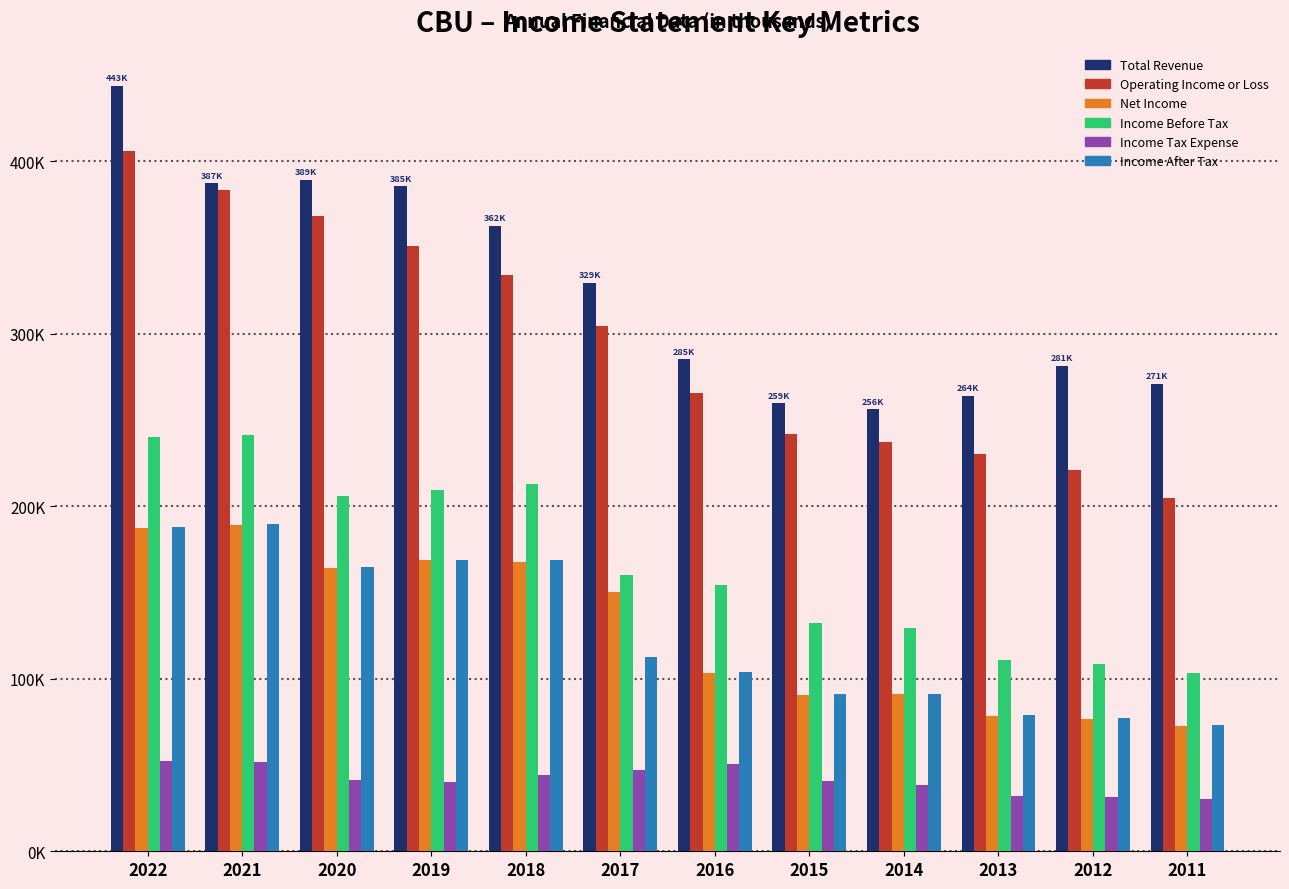

What are all the series names shown in the legend?

Total Revenue, Operating Income or Loss, Net Income, Income Before Tax, Income Tax Expense, Income After Tax